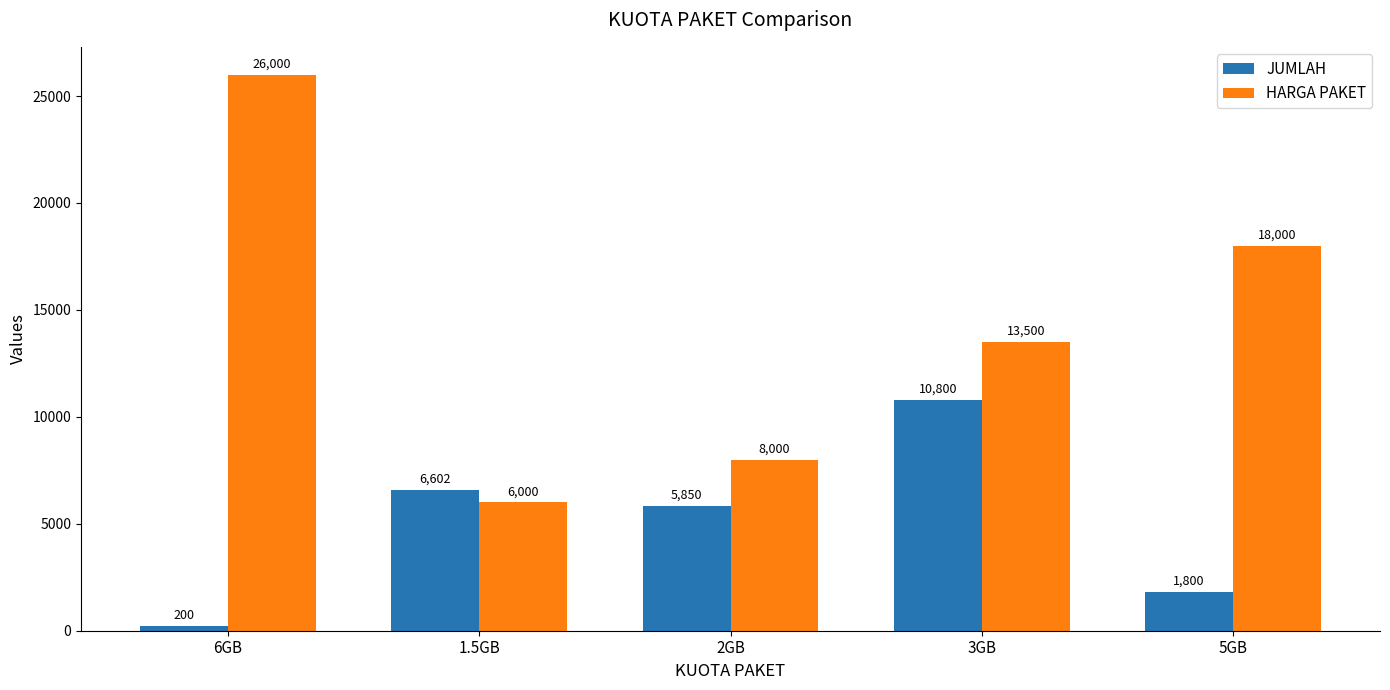

Reading left to right, what are all the values shown in this chart?

JUMLAH: 200	6602	5850	10800	1800
HARGA PAKET: 26000	6000	8000	13500	18000